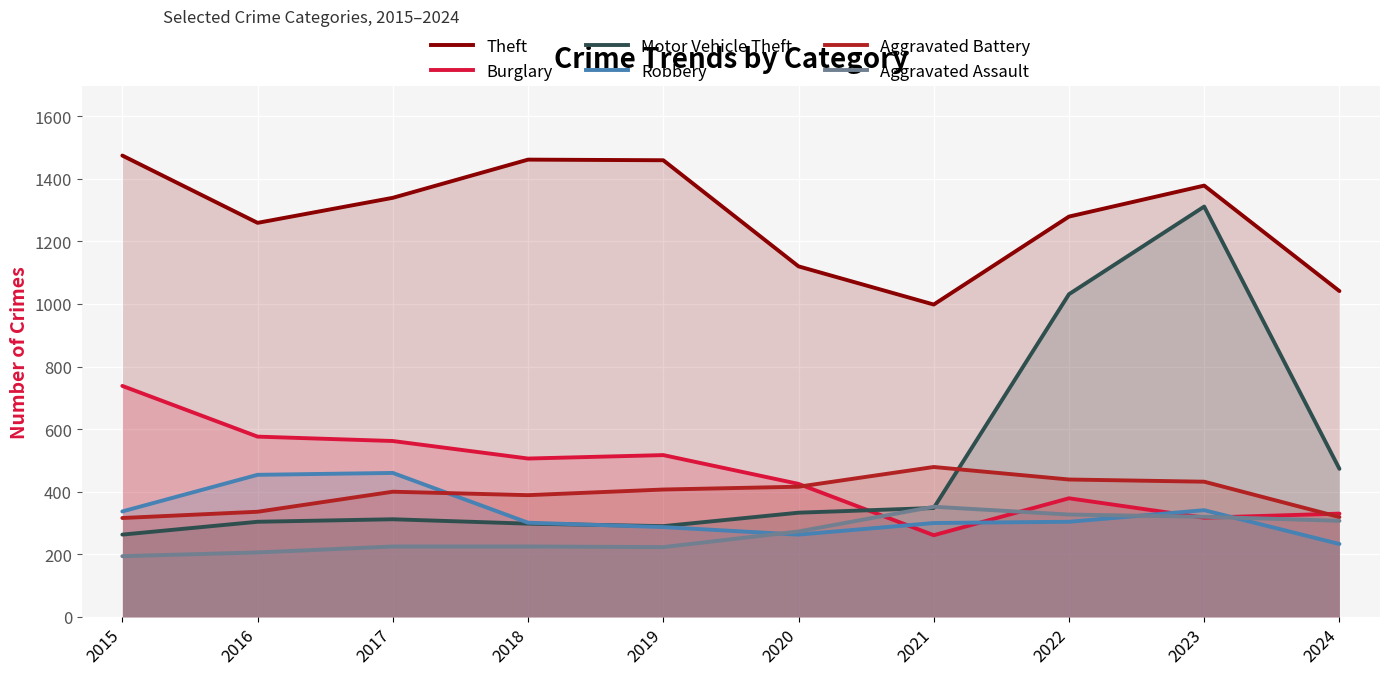

Rank the series by their maximum value, from lowest to highest.

Aggravated Assault, Robbery, Aggravated Battery, Burglary, Motor Vehicle Theft, Theft